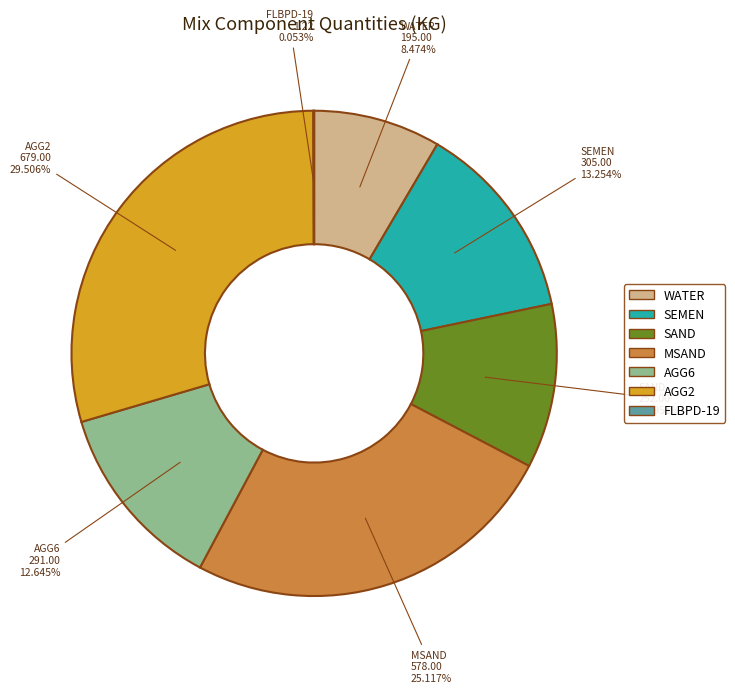

Approximately how many times larger is the value at WATER compared to AGG2?

0.3